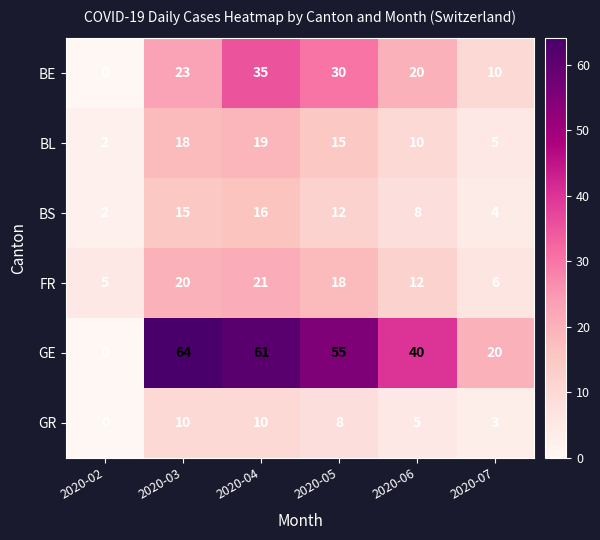

Which series has the largest range (max minus min)?

GE